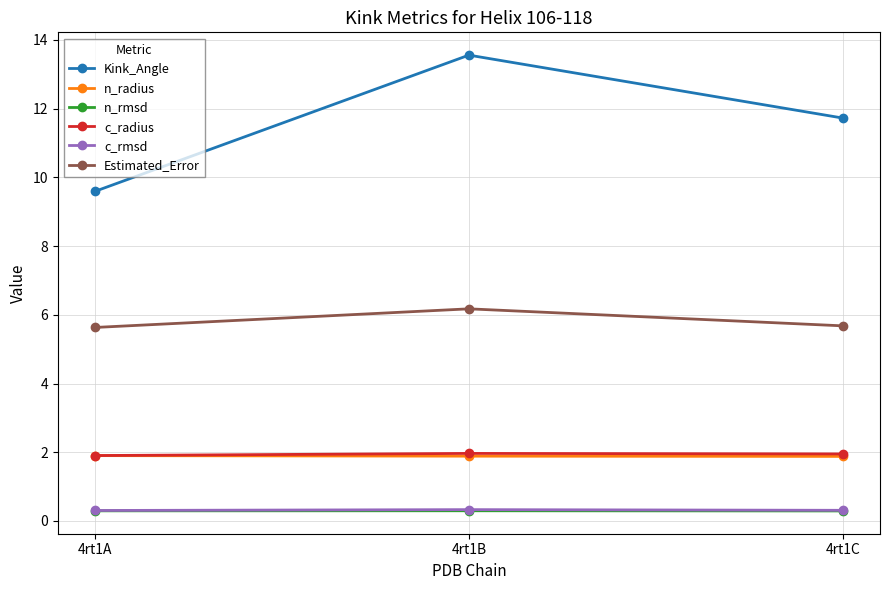

What is the value of the c_radius point at the 1st from the left?

1.9